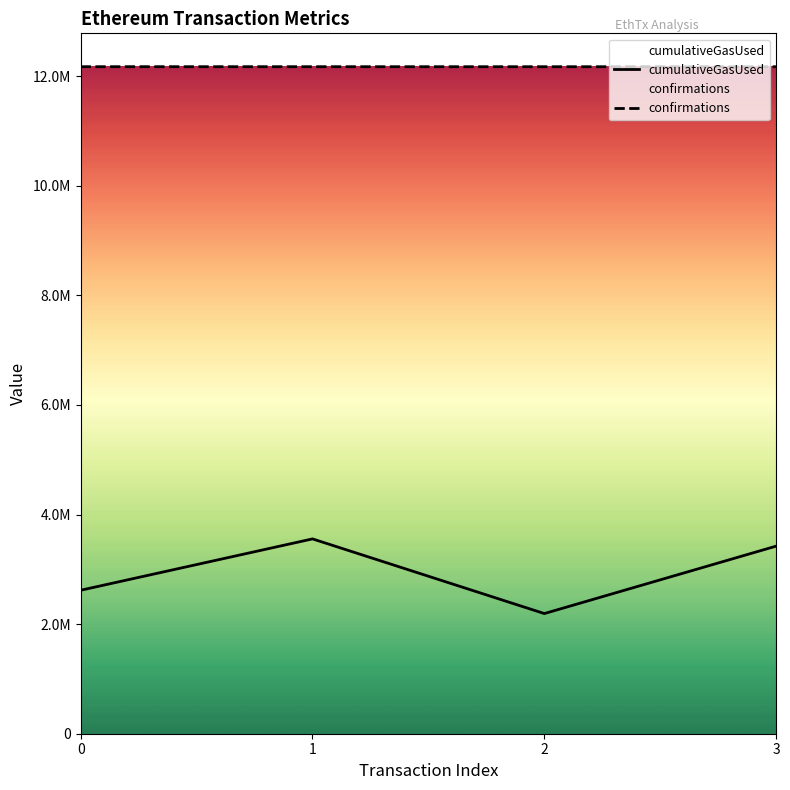

Rank the categories by cumulativeGasUsed value from highest to lowest.

1, 3, 0, 2